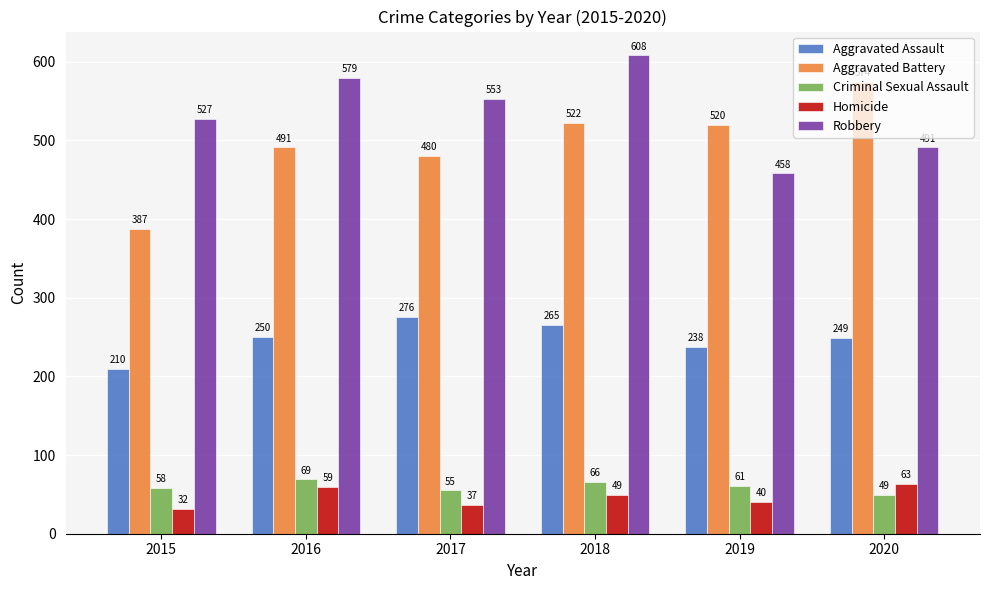

What is the sum of the Homicide values at 2015 and 2019?

72